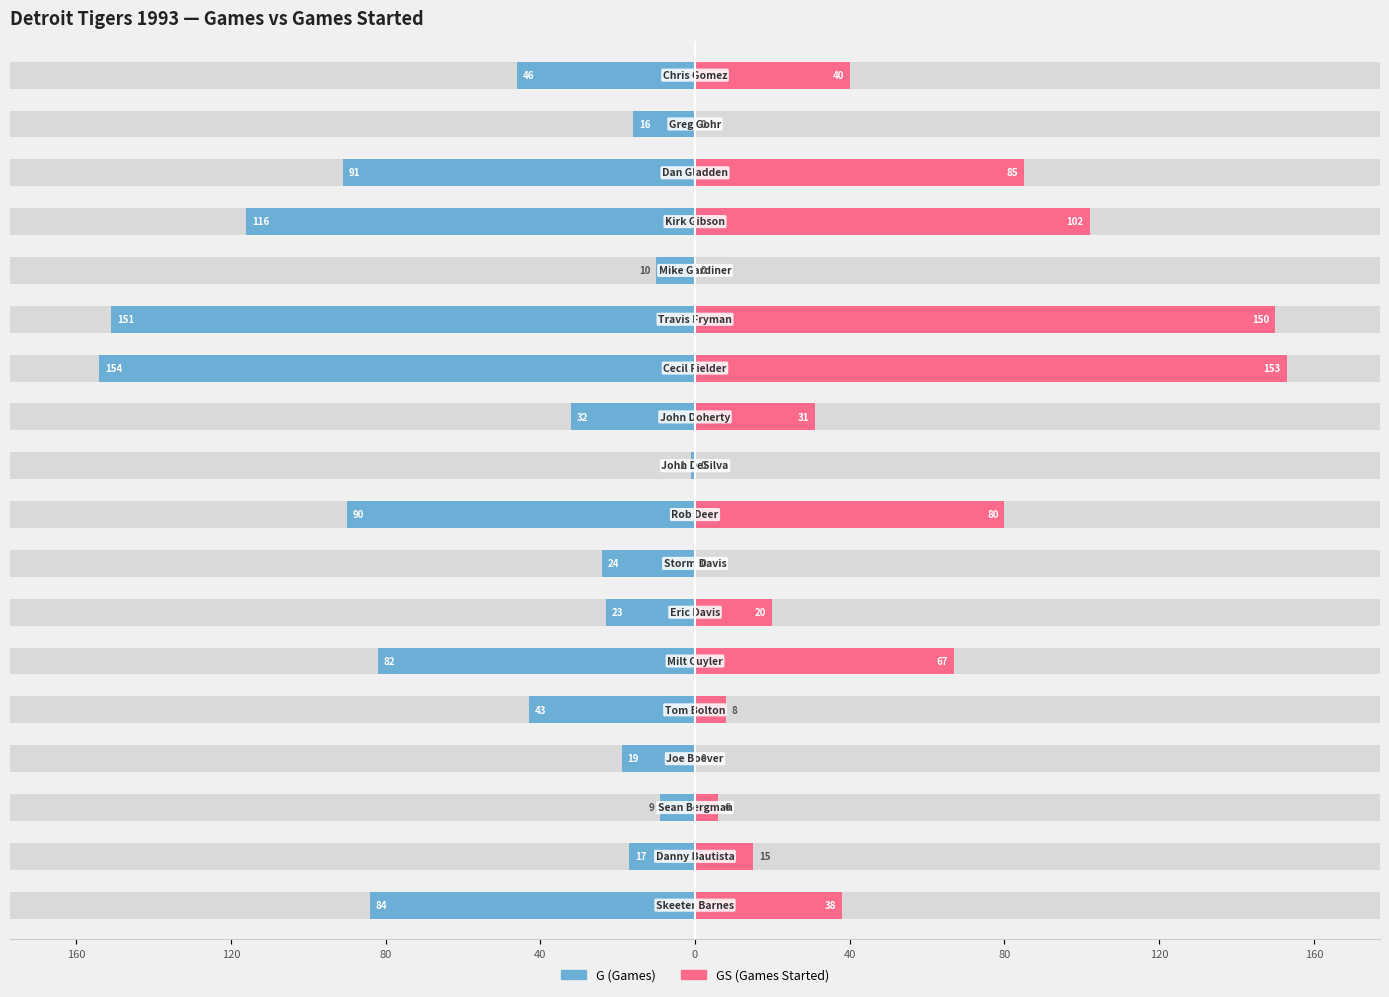

Between 80 and 40, which is larger?

80